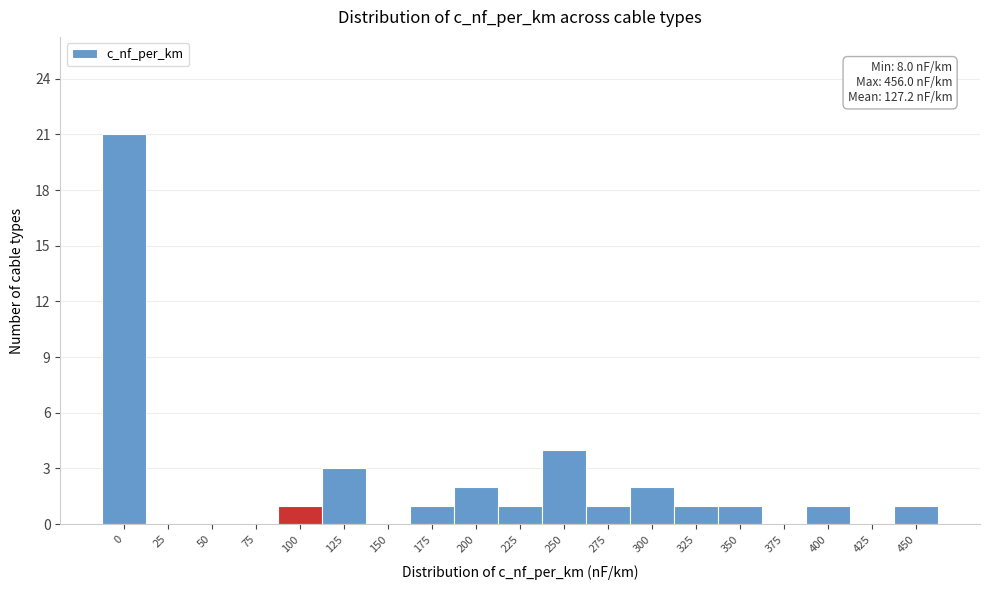

Reading left to right, extract all data points from this chart.

0=21	25=0	50=0	75=0	100=1	125=3	150=0	175=1	200=2	225=1	250=4	275=1	300=2	325=1	350=1	375=0	400=1	425=0	450=1